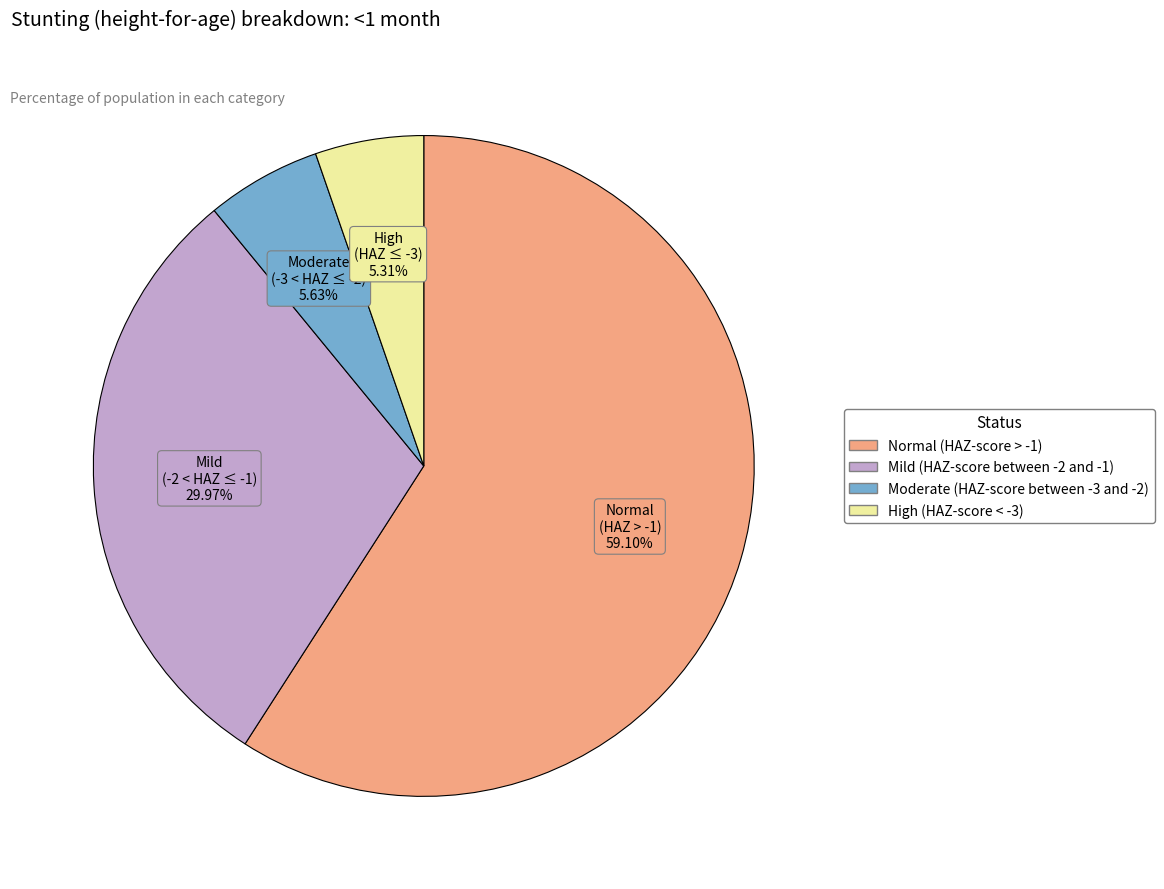

What percentage is the Moderate (HAZ-score between -3 and -2) slice, to the nearest percent?

6%